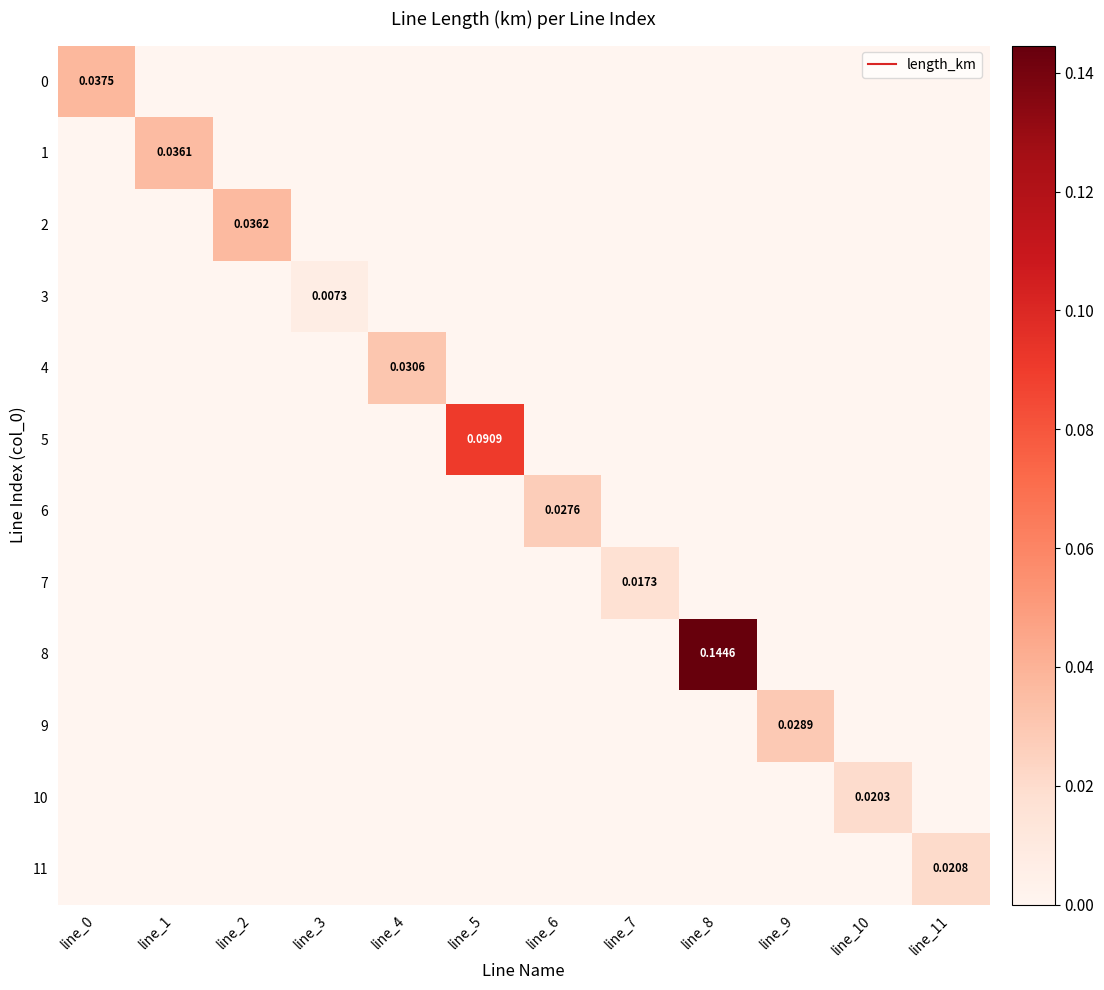

How many data points does each series have?

12